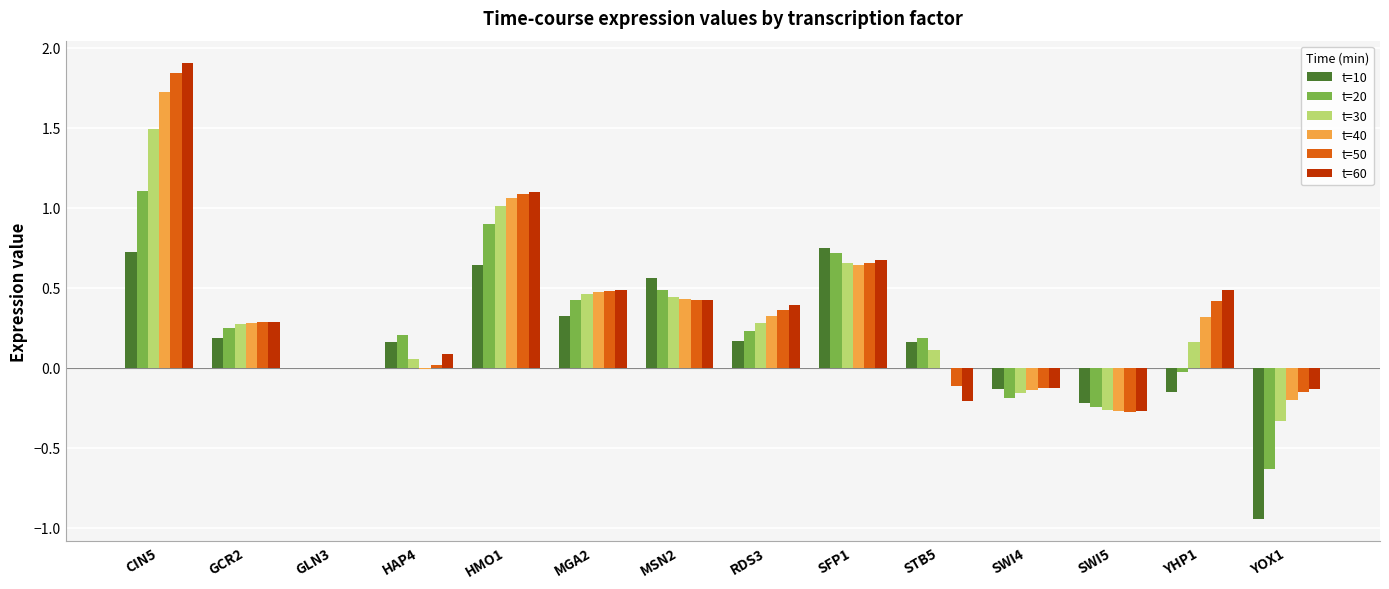

Count the number of categories in the chart.

14